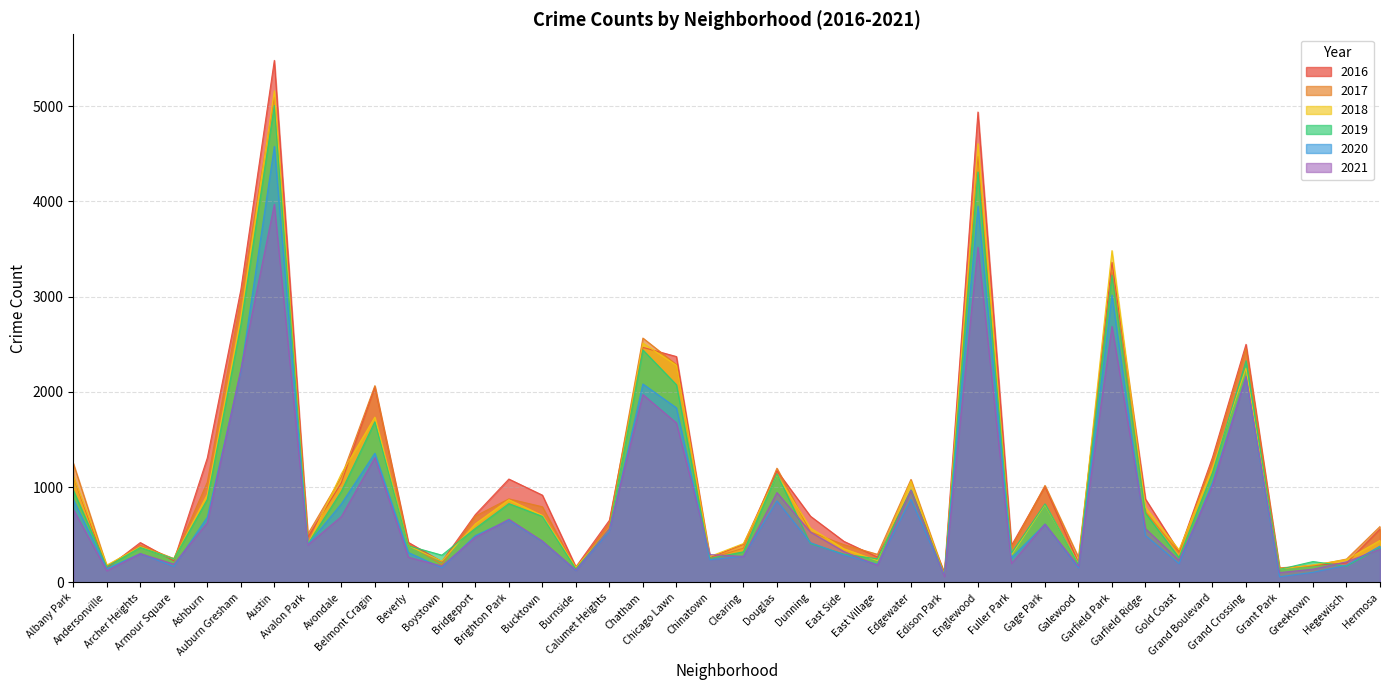

True or false: 2016 has more than 0 points higher than both neighbors.

True